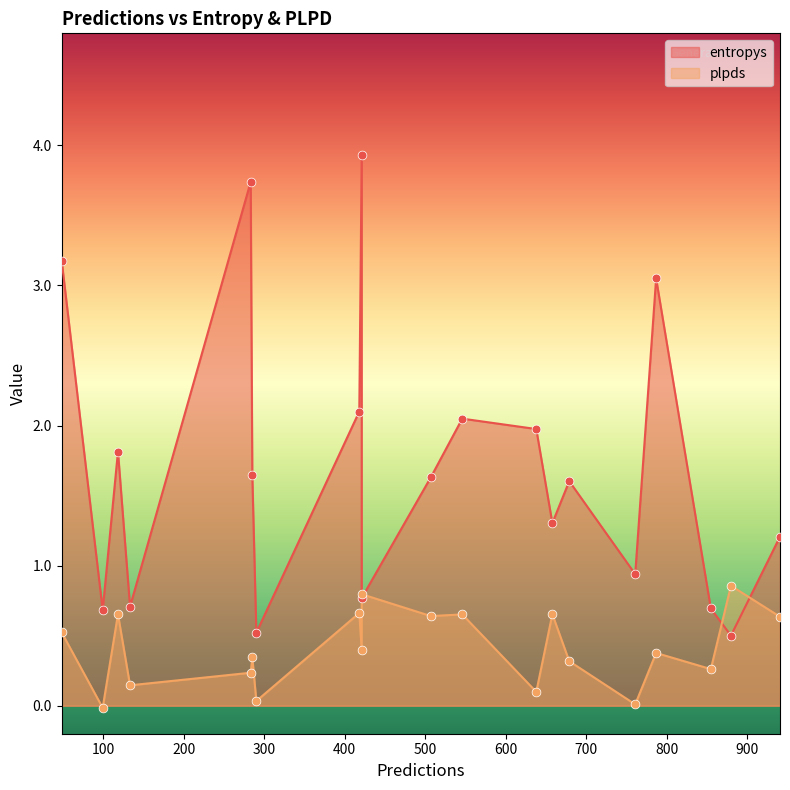

Is the value of entropys at 880 greater than the value of plpds at 638?

Yes